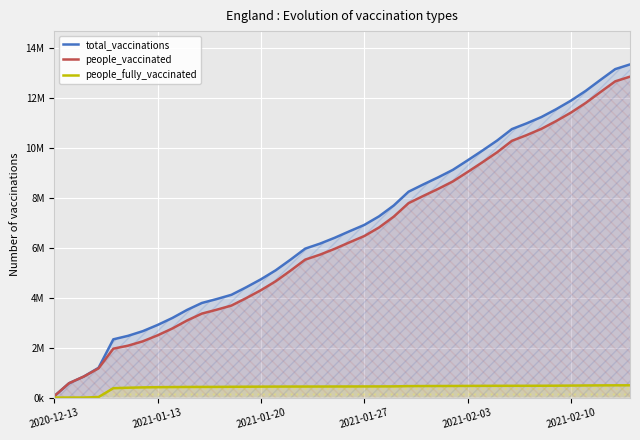

What is the difference between the maximum and minimum values in the people_fully_vaccinated series?

490722